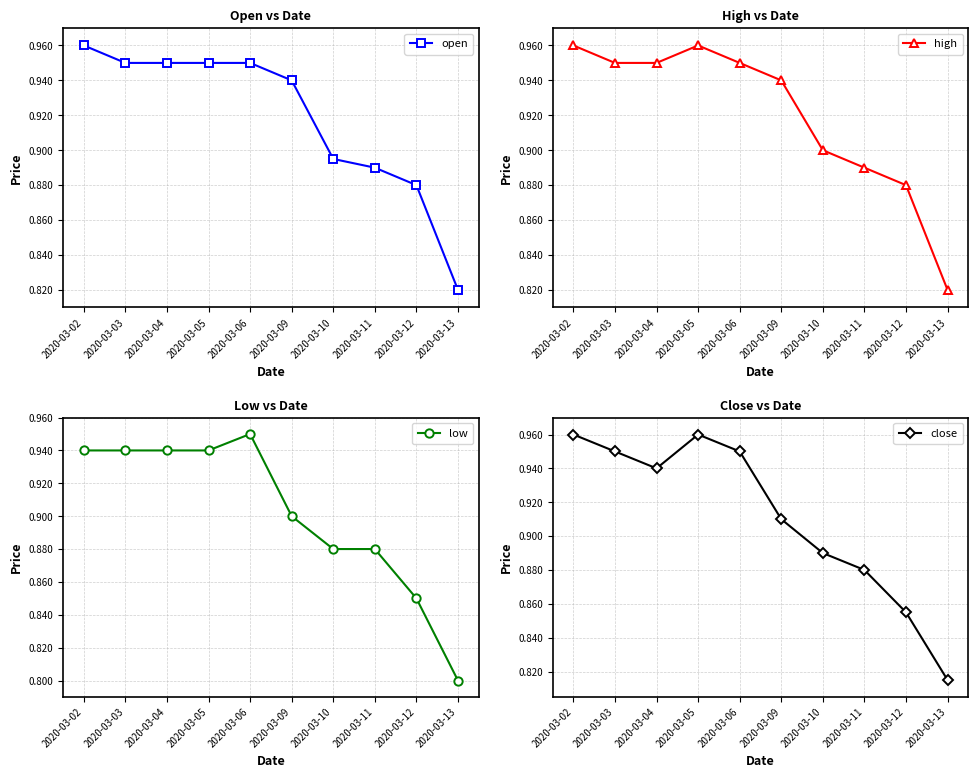

Is the value of high at 2020-03-06 greater than the value of low at 2020-03-04?

Yes